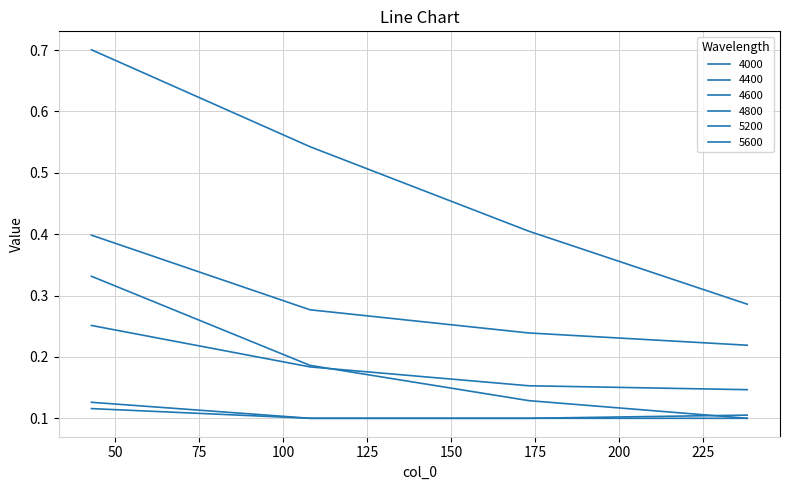

What is the value of the 4400 point at the 1st from the left?

0.4